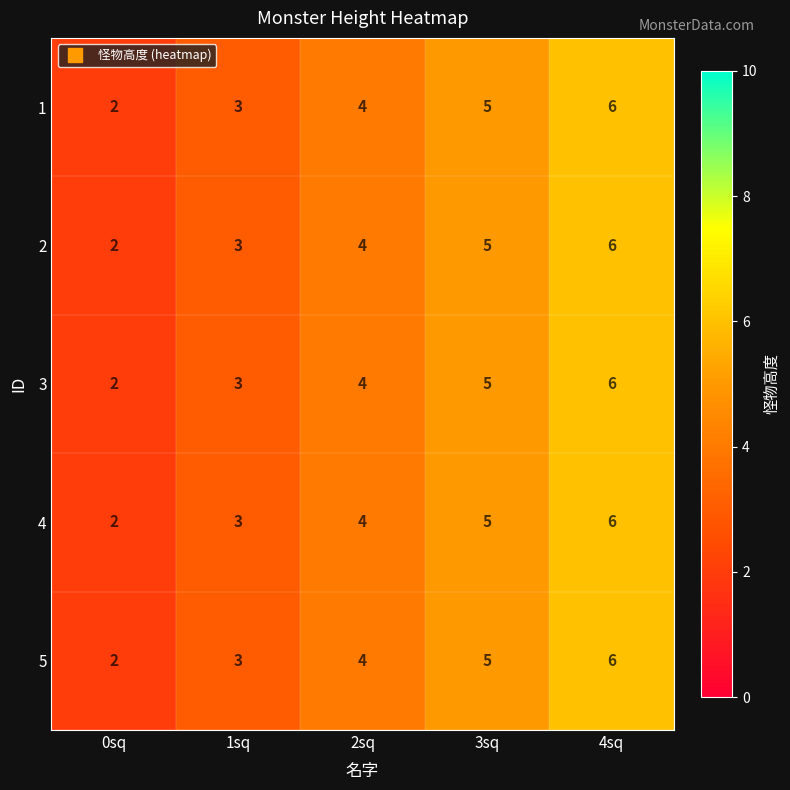

What is the total value across all series at 4sq?

30